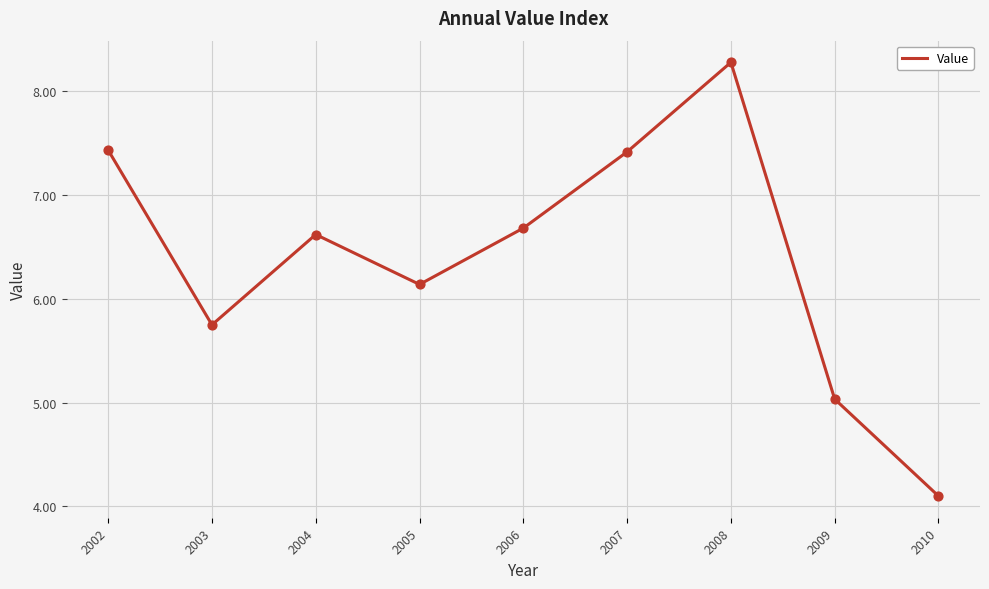

What is the ratio of the value at 2008 to the value at 2006?

1.2